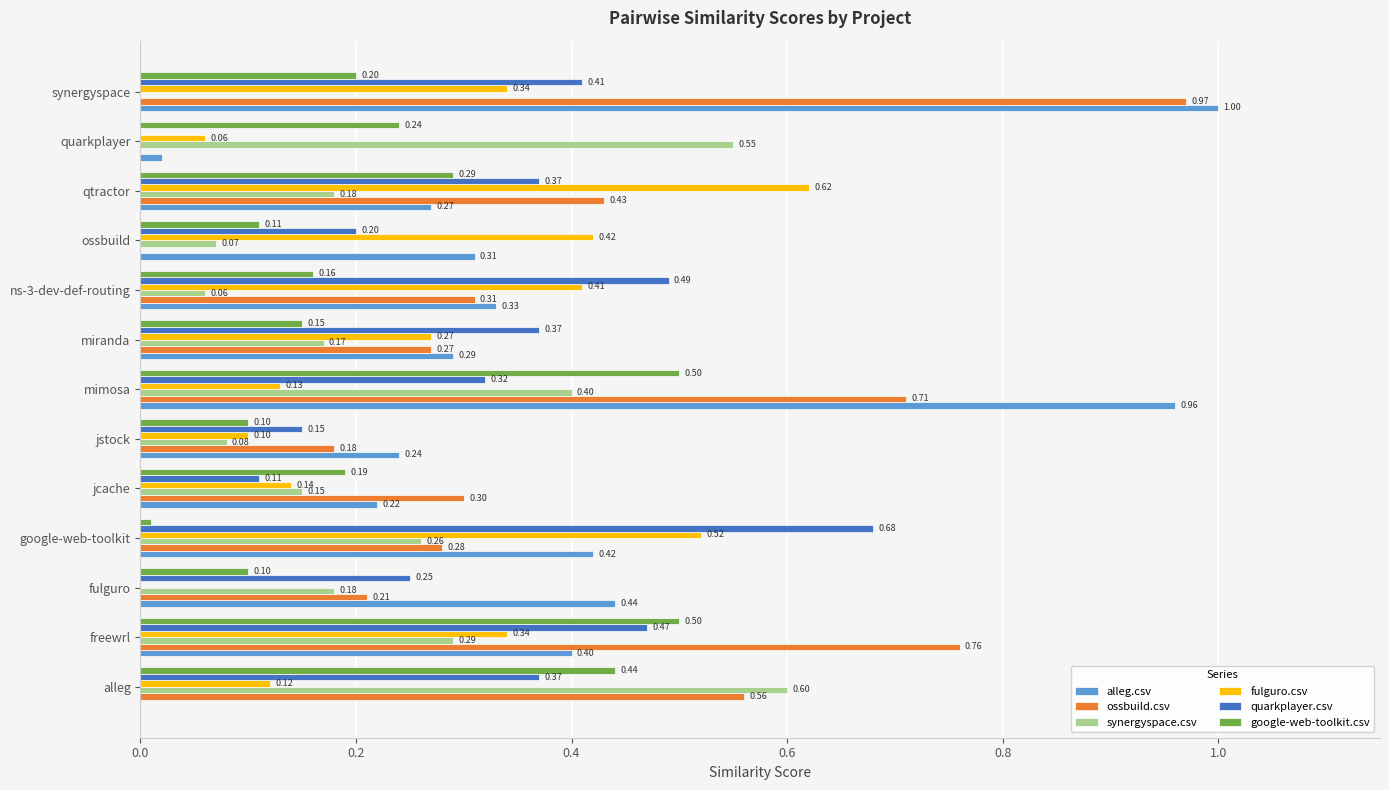

What are all the series names shown in the legend?

alleg.csv, ossbuild.csv, synergyspace.csv, fulguro.csv, quarkplayer.csv, google-web-toolkit.csv